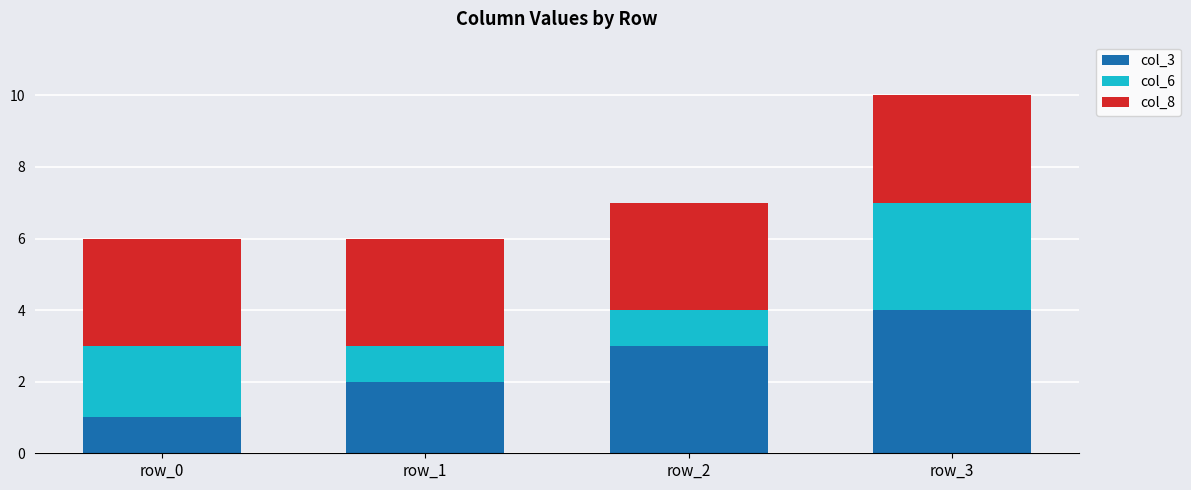

How many bars are there in total?

4